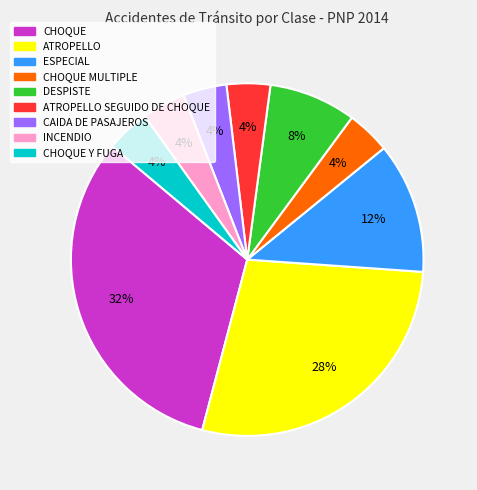

Count the number of slices in the pie.

9